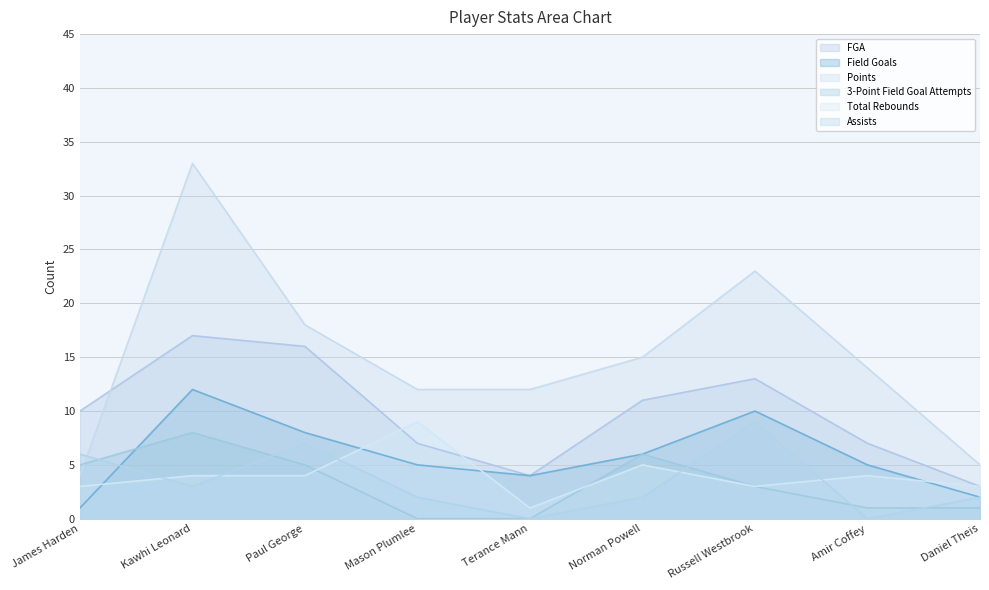

Is it true that FGA equals 16 at Paul George?

True